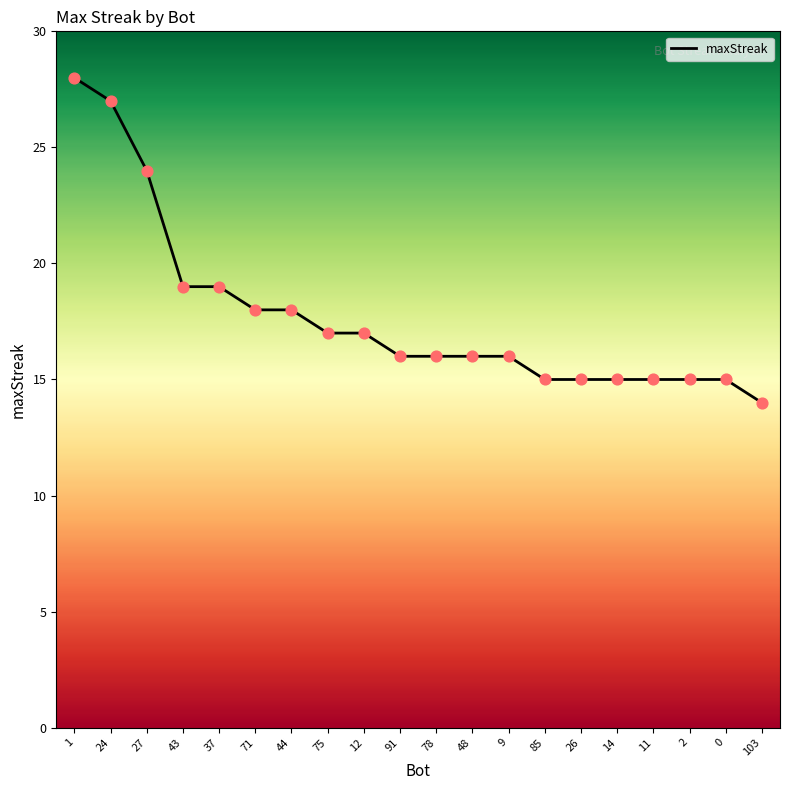

Which has a higher value, 91 or 14?

91